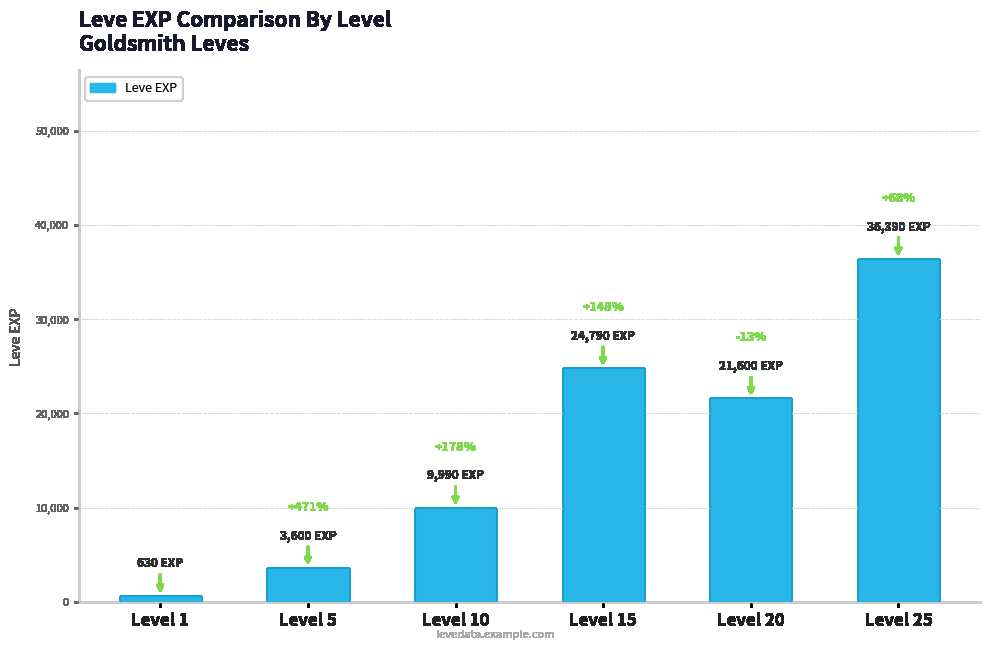

What is the minimum value shown in the chart?

630